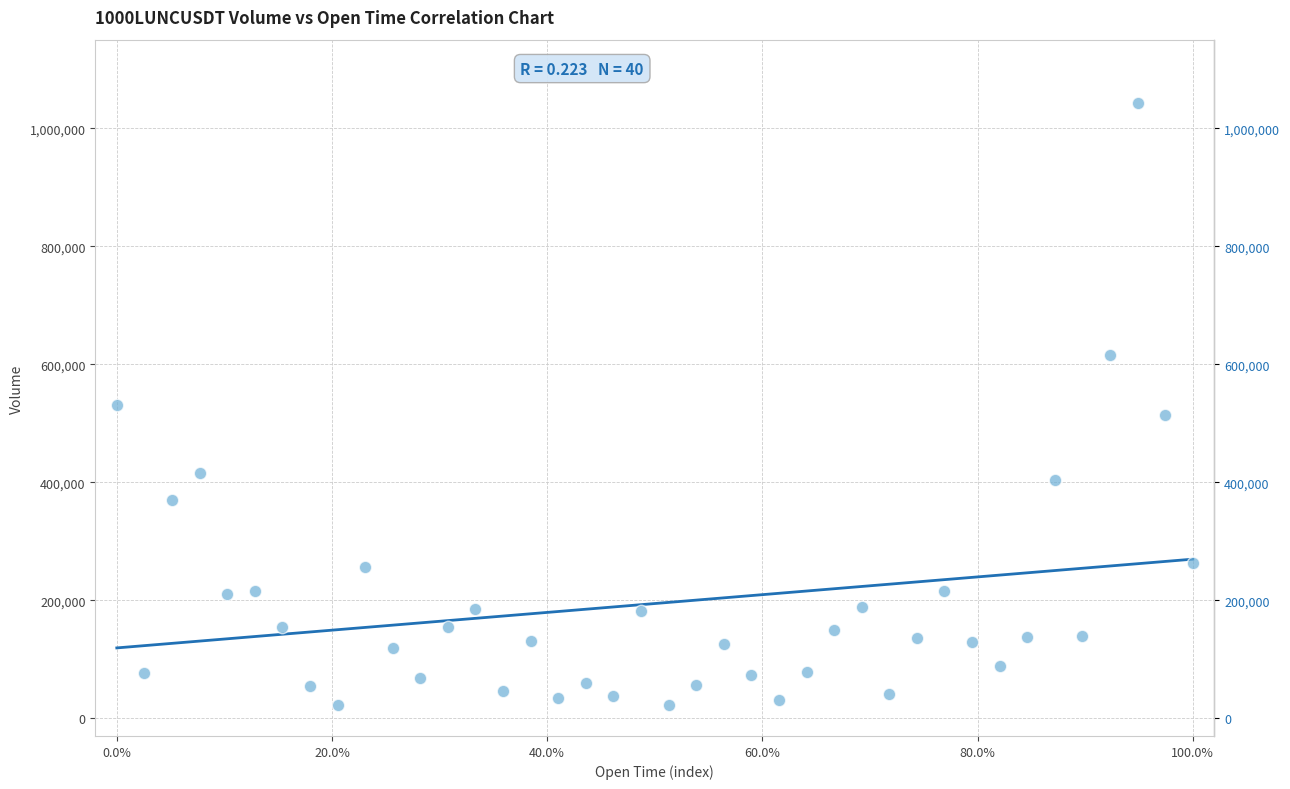

What is the range of Y values (max minus min)?

1021289